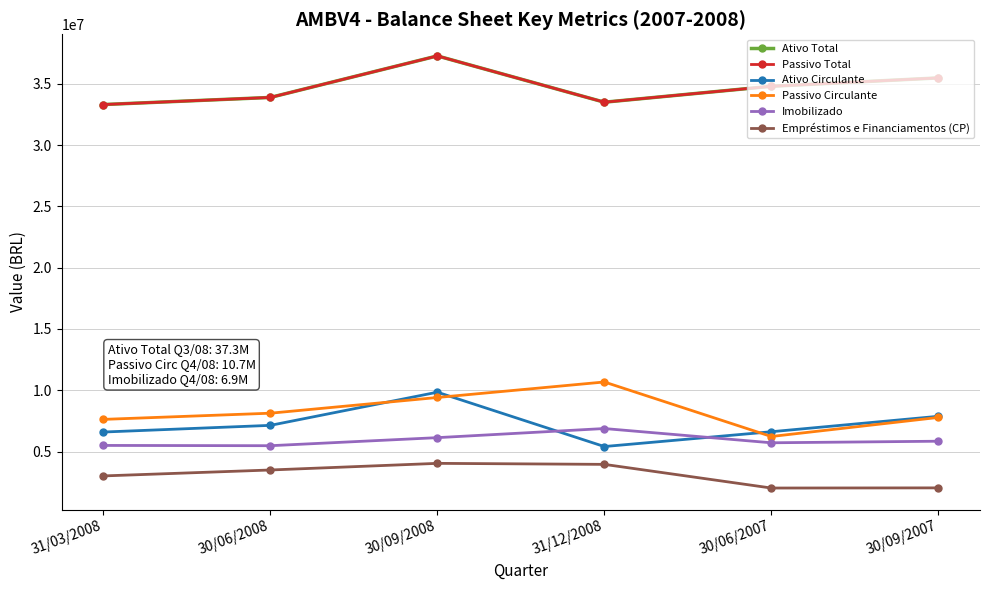

What is the highest value of the Ativo Total series?

37270097.9